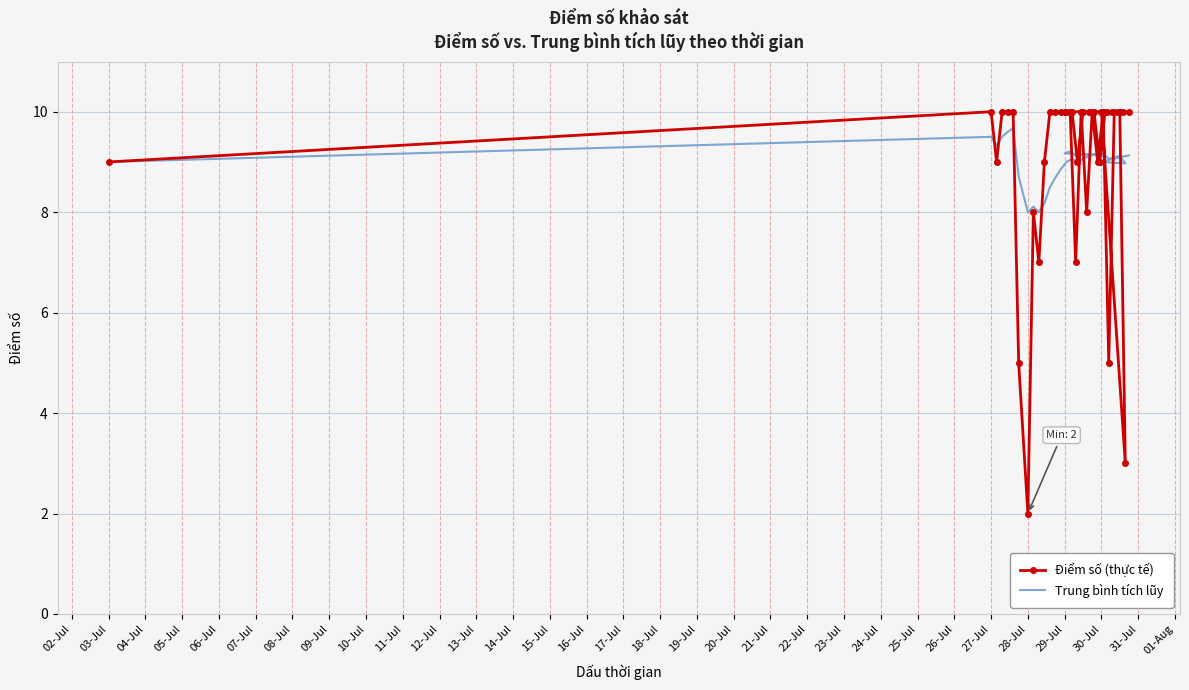

True or false: Trung bình tích lũy has more than 1 interior local peaks.

True